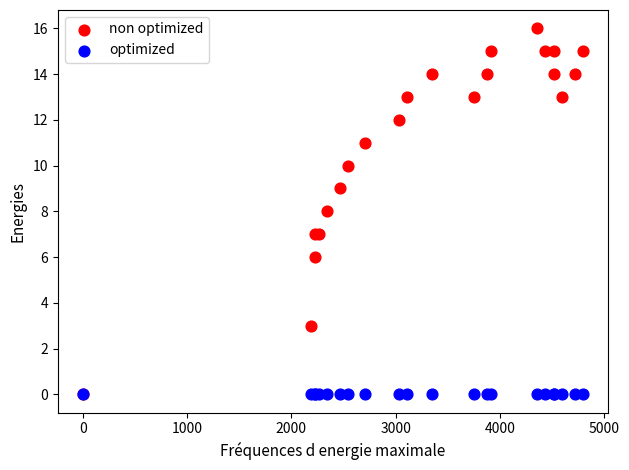

What are all the series names shown in the legend?

non optimized, optimized